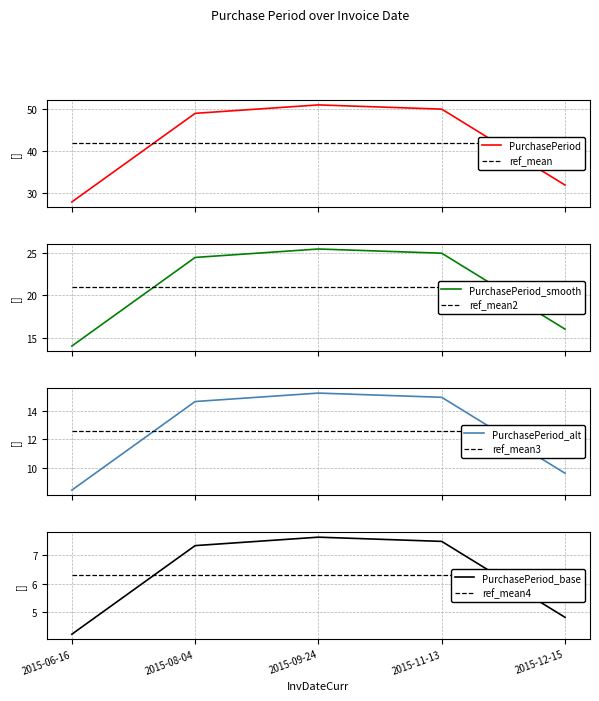

List the labels in order of value, largest first.

2015-09-24, 2015-11-13, 2015-08-04, 2015-12-15, 2015-06-16